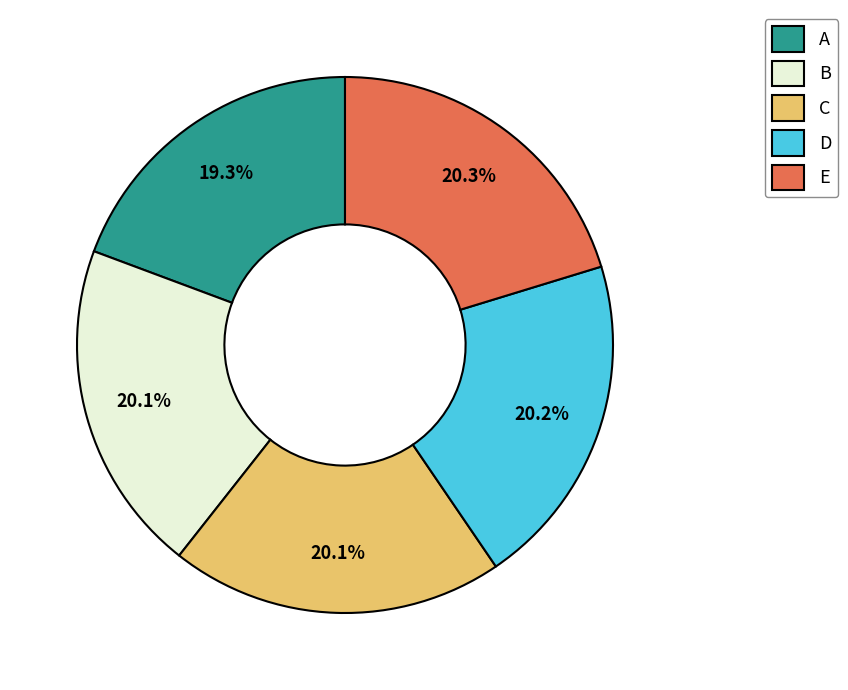

To the nearest percent, what is the difference between the C and A slice percentages?

1%